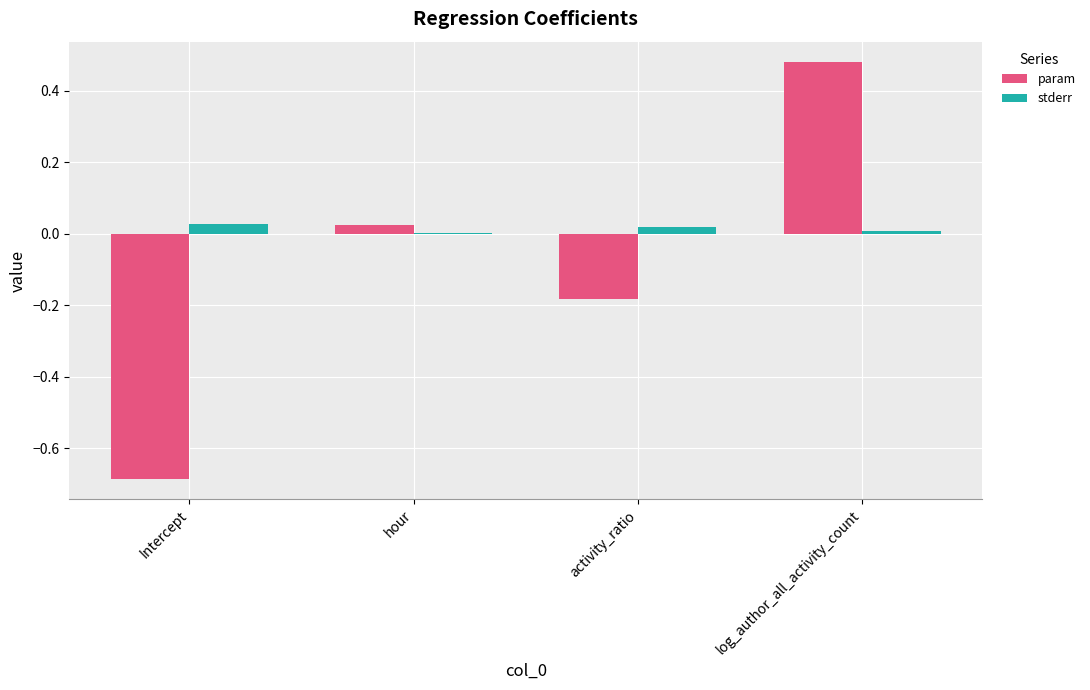

Is it true that stderr equals 0.0 at activity_ratio?

True